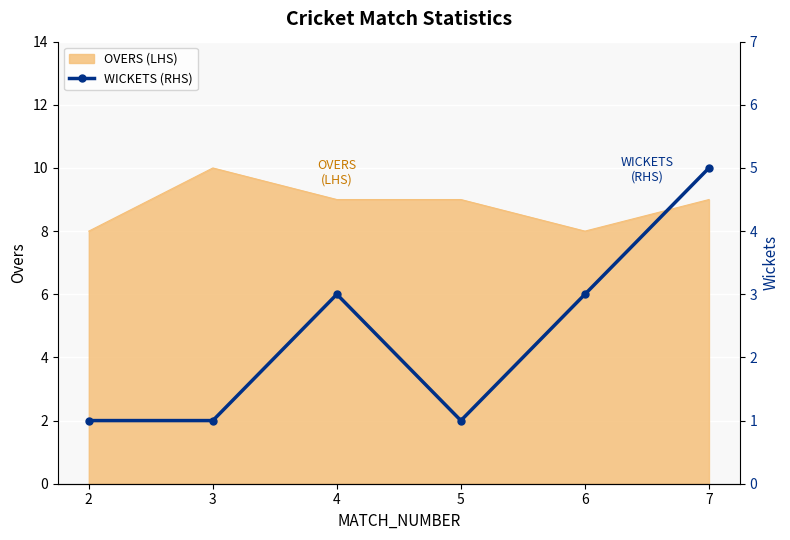

Where does the data first go above 3?

7